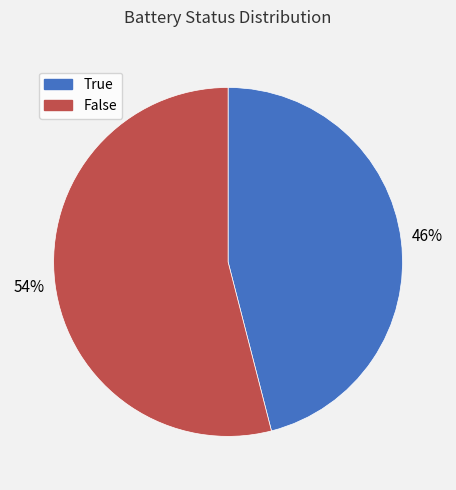

How many segments does this pie chart have?

2